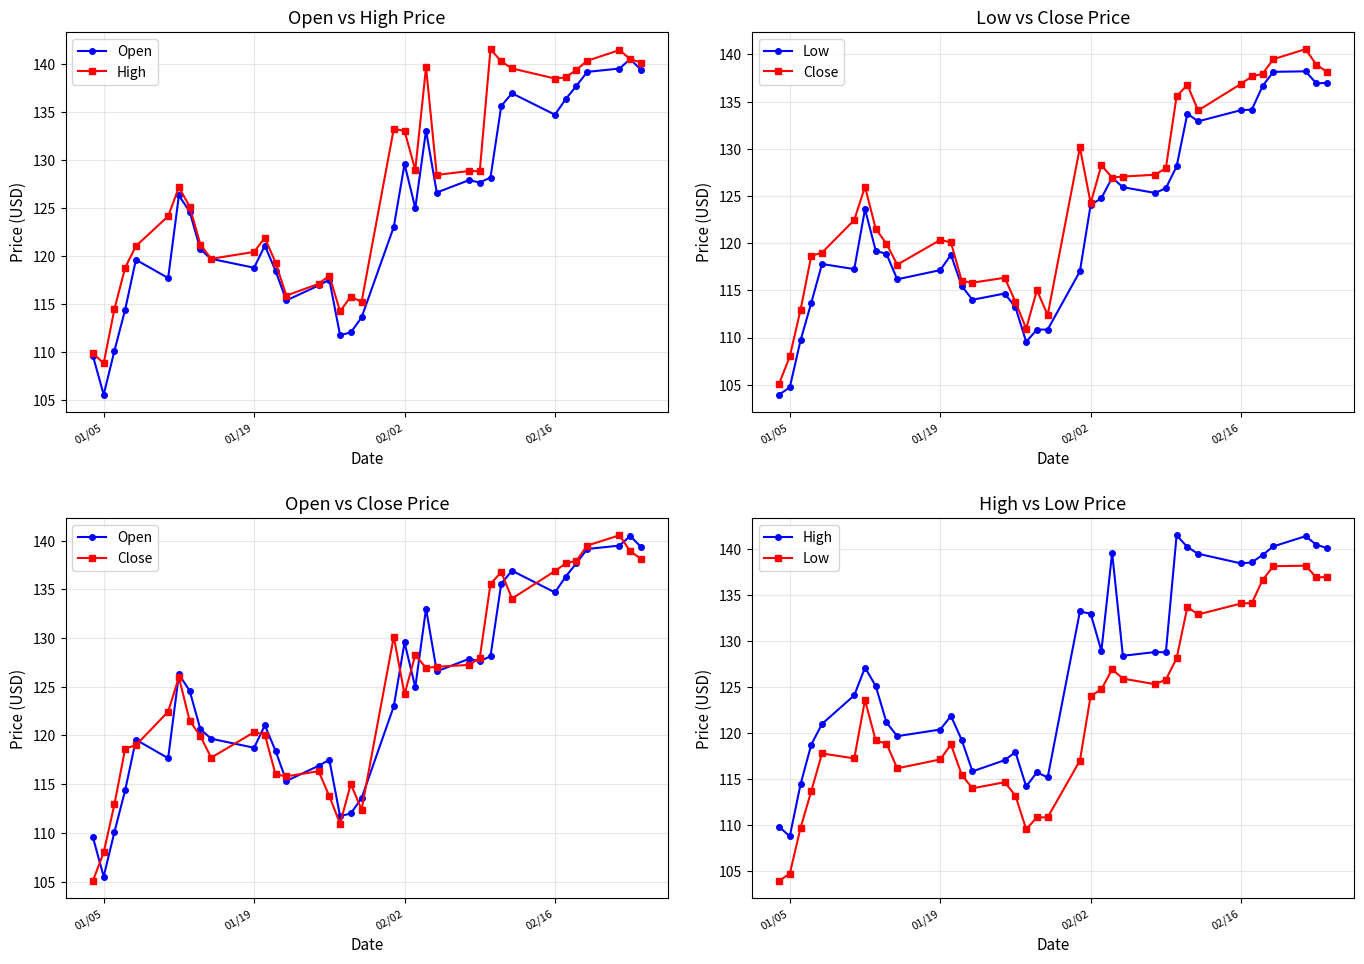

True or false: Low has a value of 201.5 at 6.

False